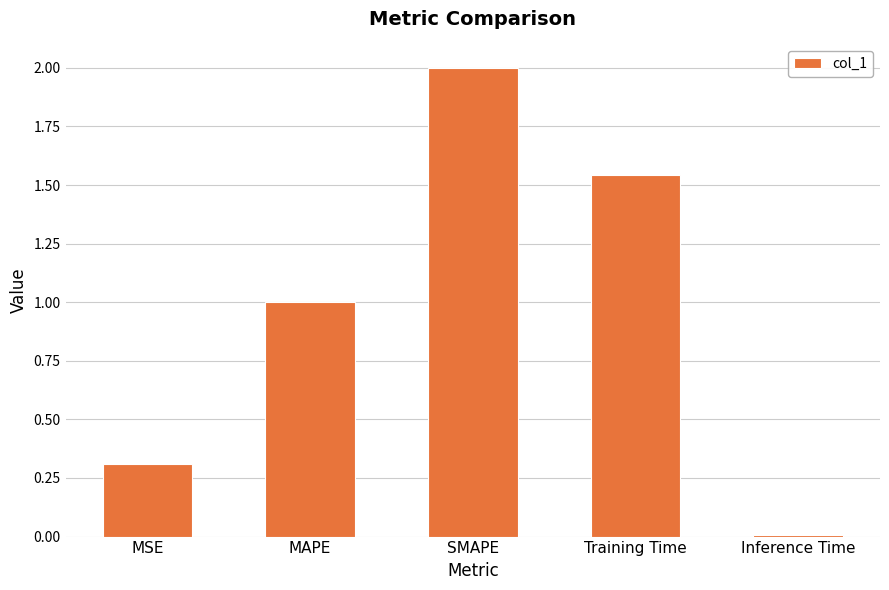

What is the sum of all values?

4.9